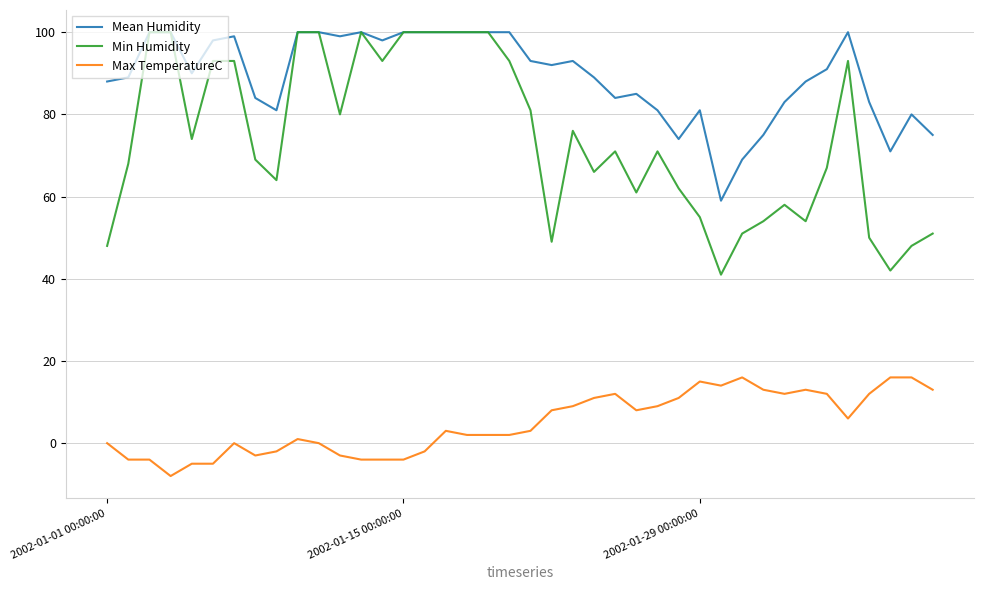

Which series has the largest total across all categories?

Mean Humidity